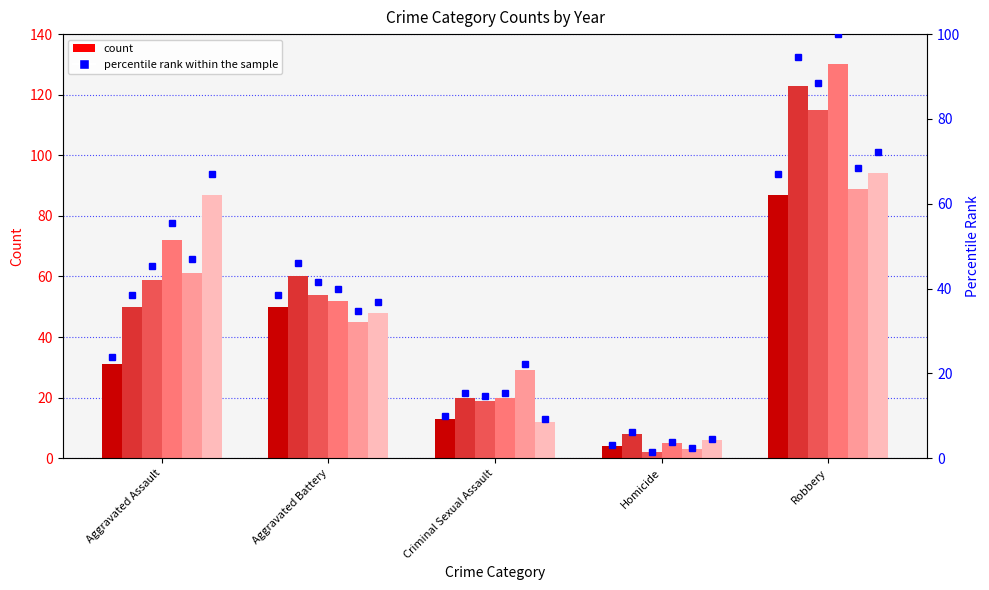

What is the label of the 4th bar from the right?

Aggravated Battery